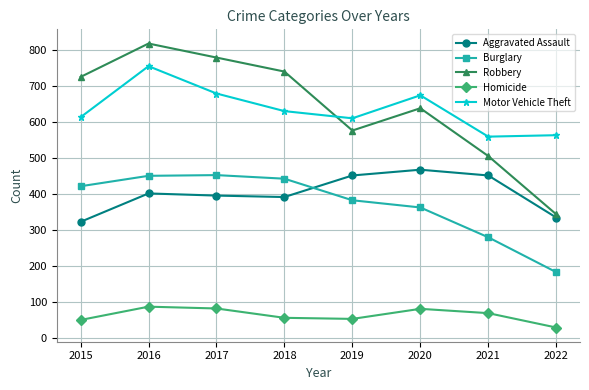

Between 2018 and 2019, which series saw the biggest shift?

Robbery